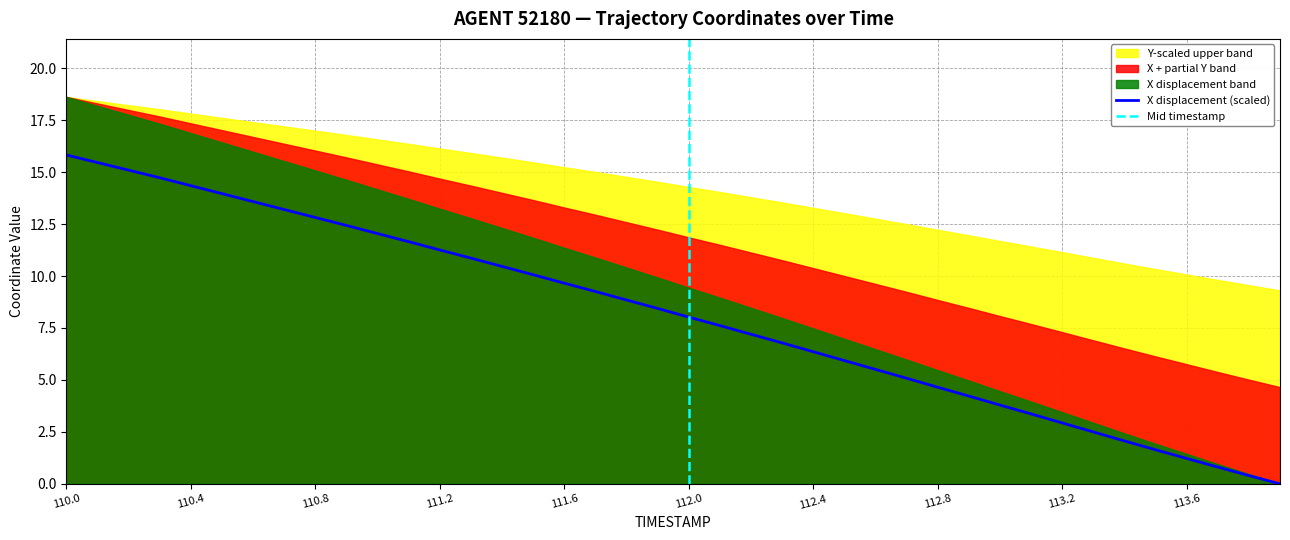

True or false: there are more than 2 points higher than both neighbors.

False